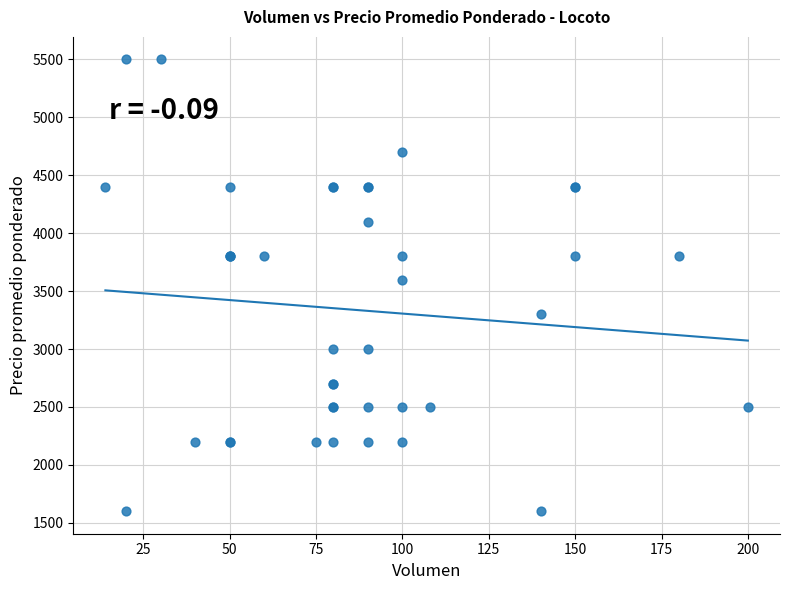

What Y value in the scatter plot is closest to 3550?

3600